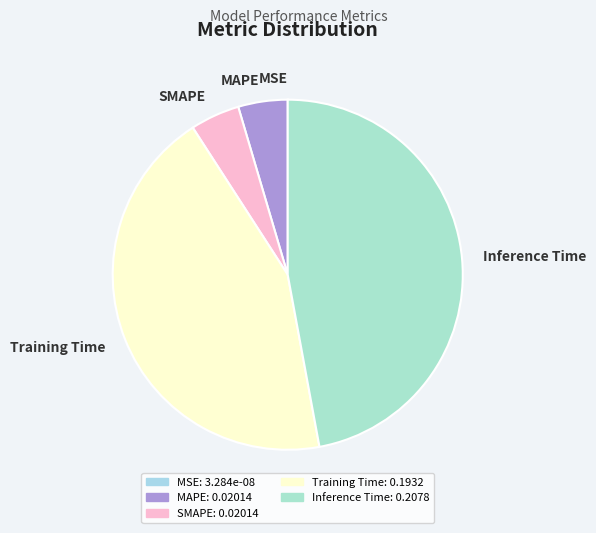

Does SMAPE represent more than half of the total?

No